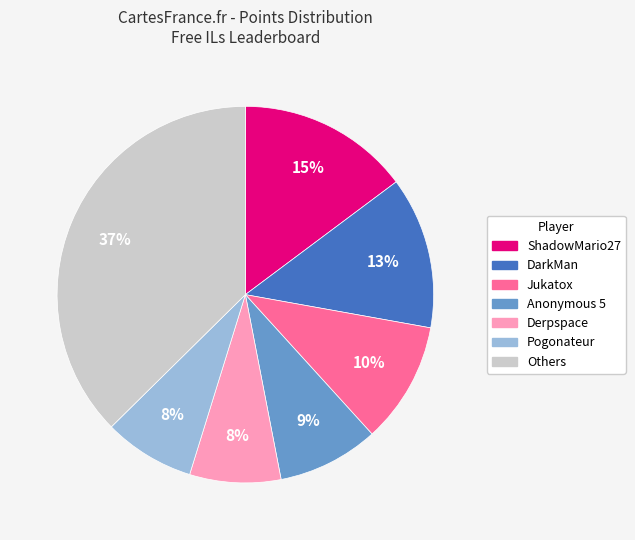

To the nearest percent, what is the combined percentage of Derpspace and ShadowMario27?

23%